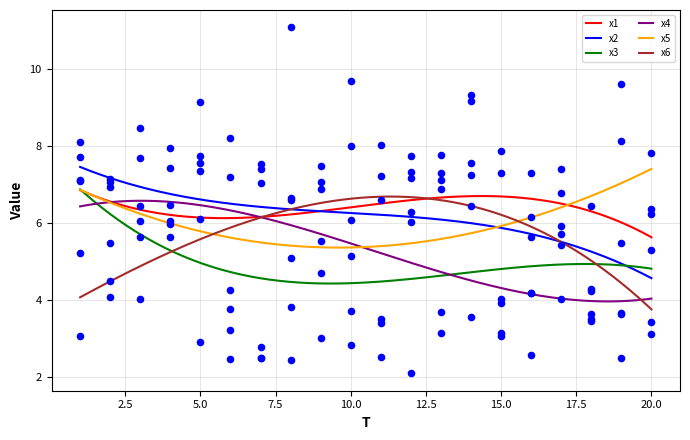

Which series has the largest Y range (max minus min)?

x6